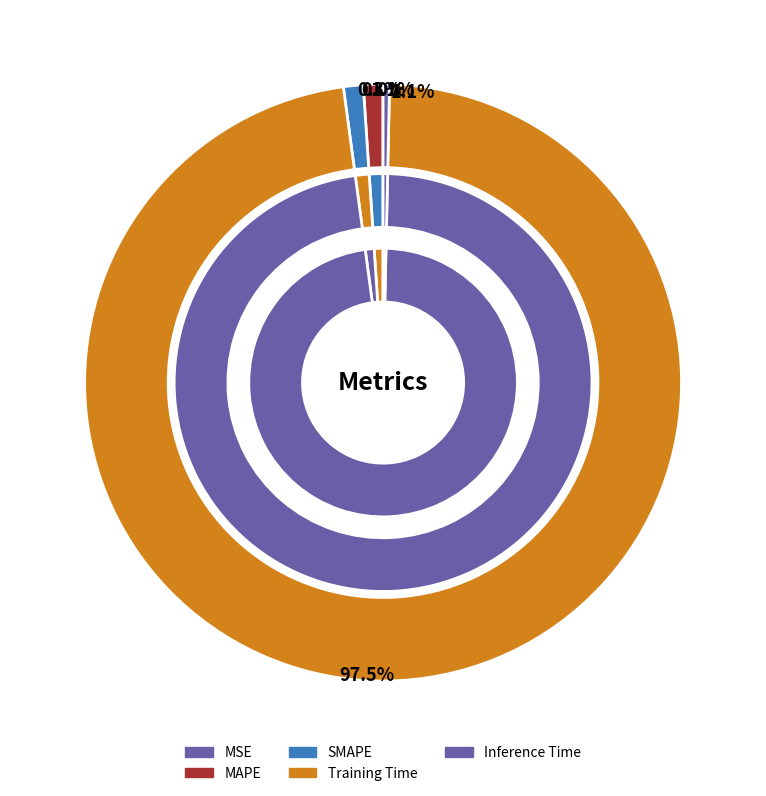

Which category has the smallest portion of the pie?

MSE